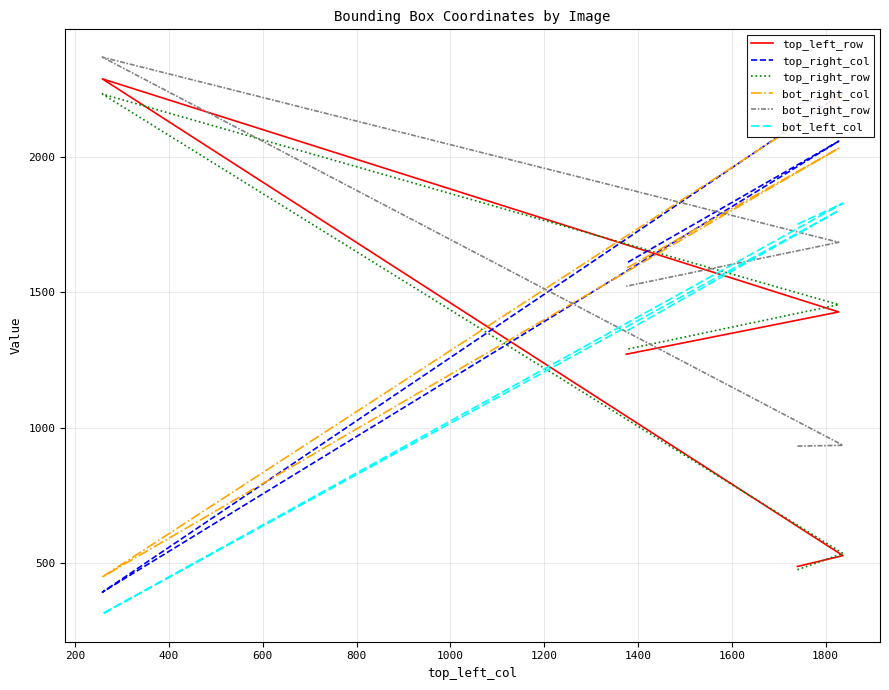

What is the total value across all series at 800?

8639